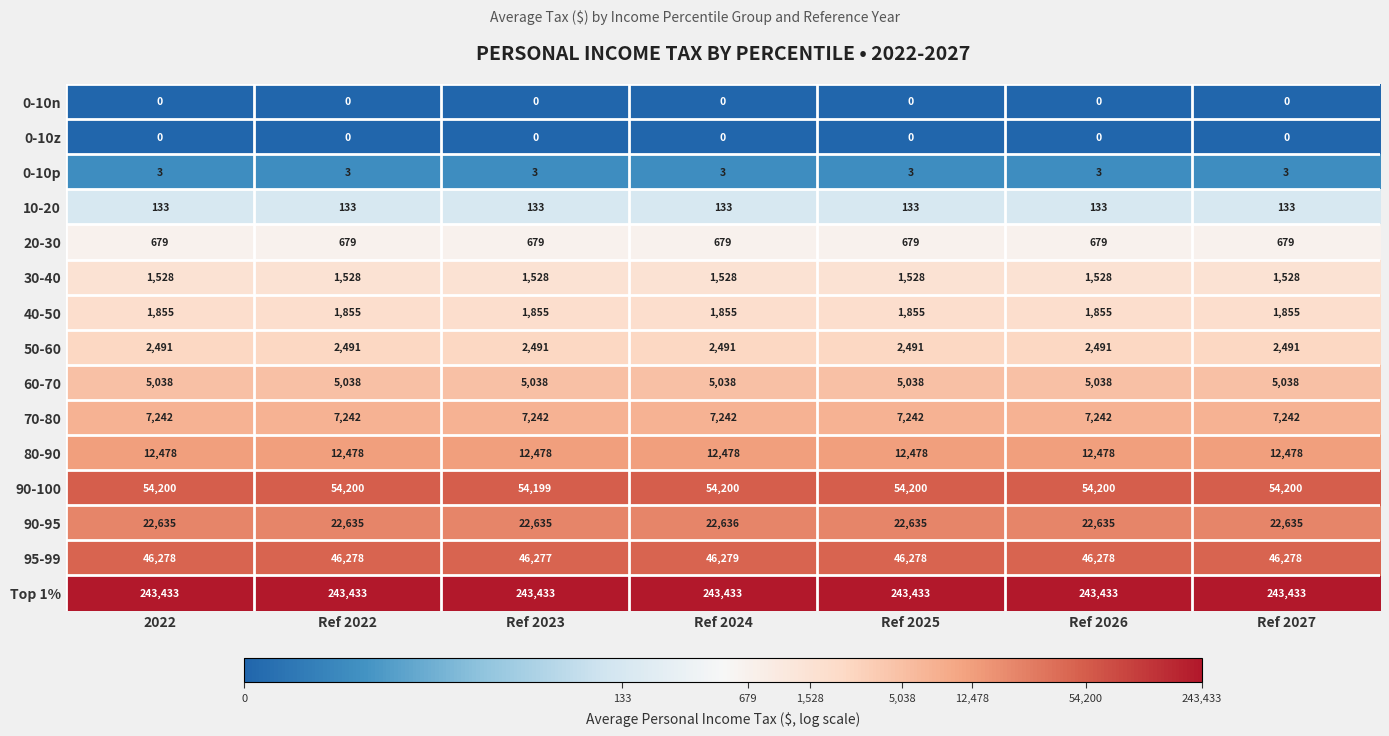

At which category is the sum across all series the highest?

Ref 2024